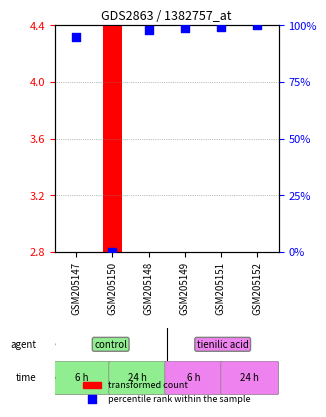

Which series contains the highest Y value?

percentile rank within the sample